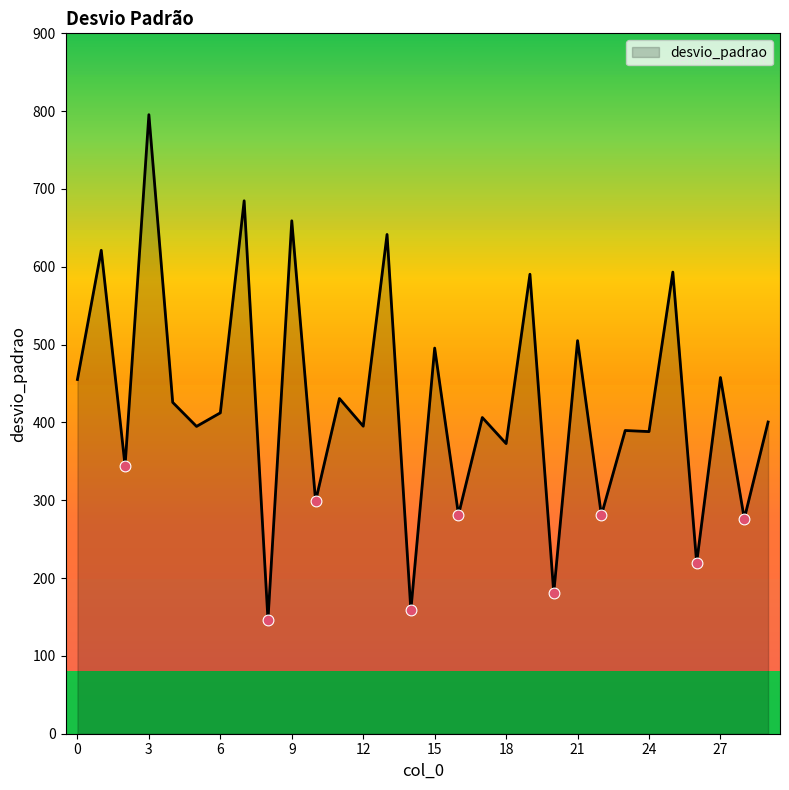

What is the difference between the maximum and minimum values?

649.1